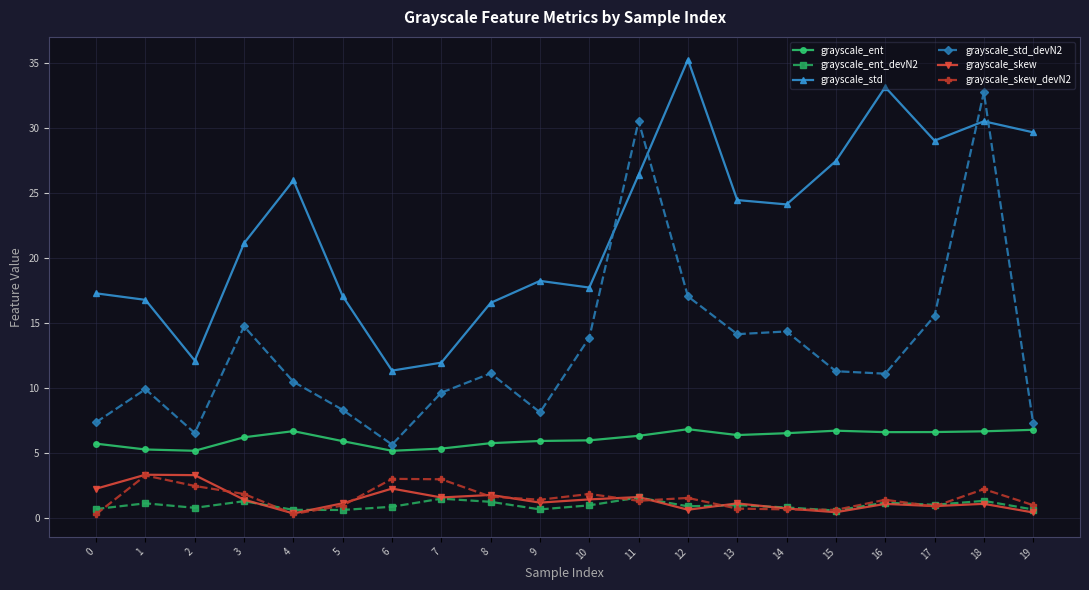

How many interior local valleys does the grayscale_std series have?

5